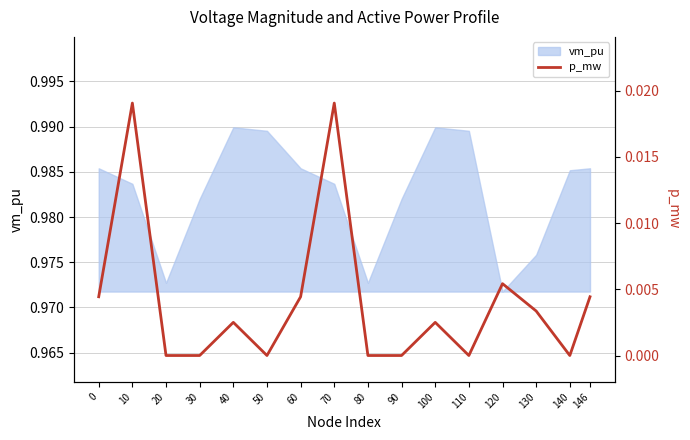

At which label is vm_pu closest to 0?

120